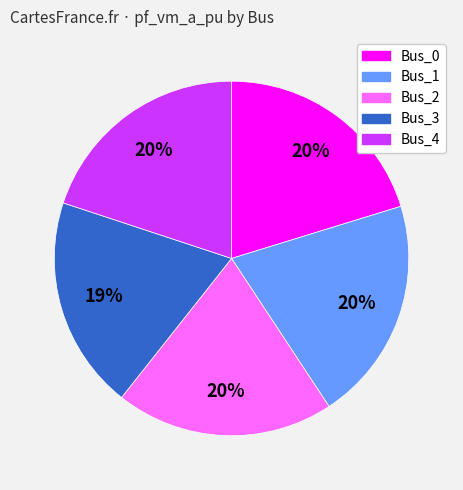

Do Bus_1 and Bus_2 together represent more than half of the pie?

No